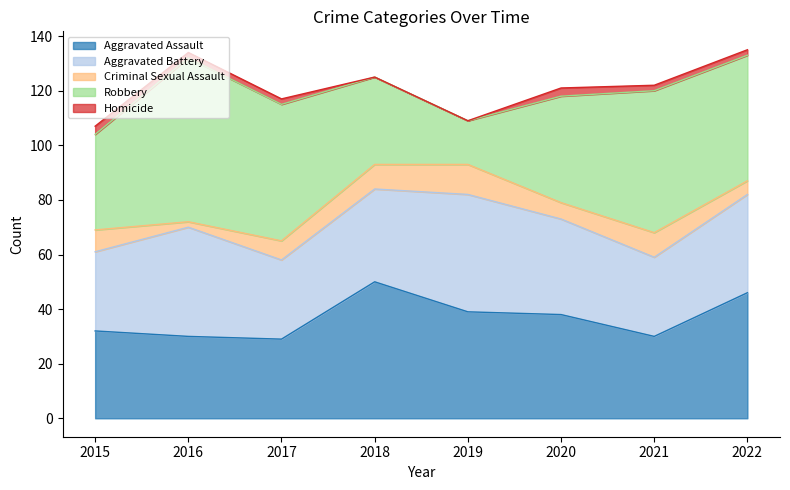

In Aggravated Battery, how many points are lower than both neighbors (excluding endpoints)?

2